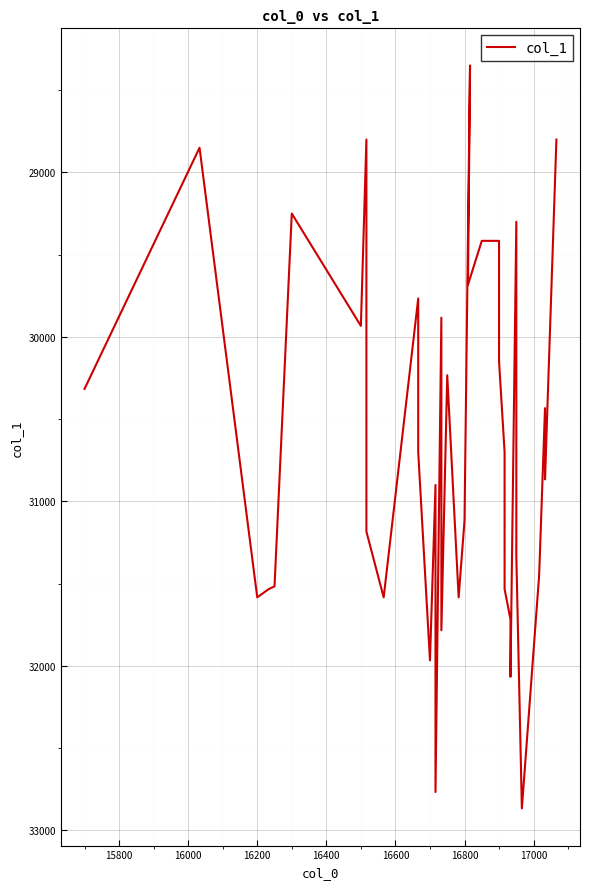

How many values exceed 30700?

19